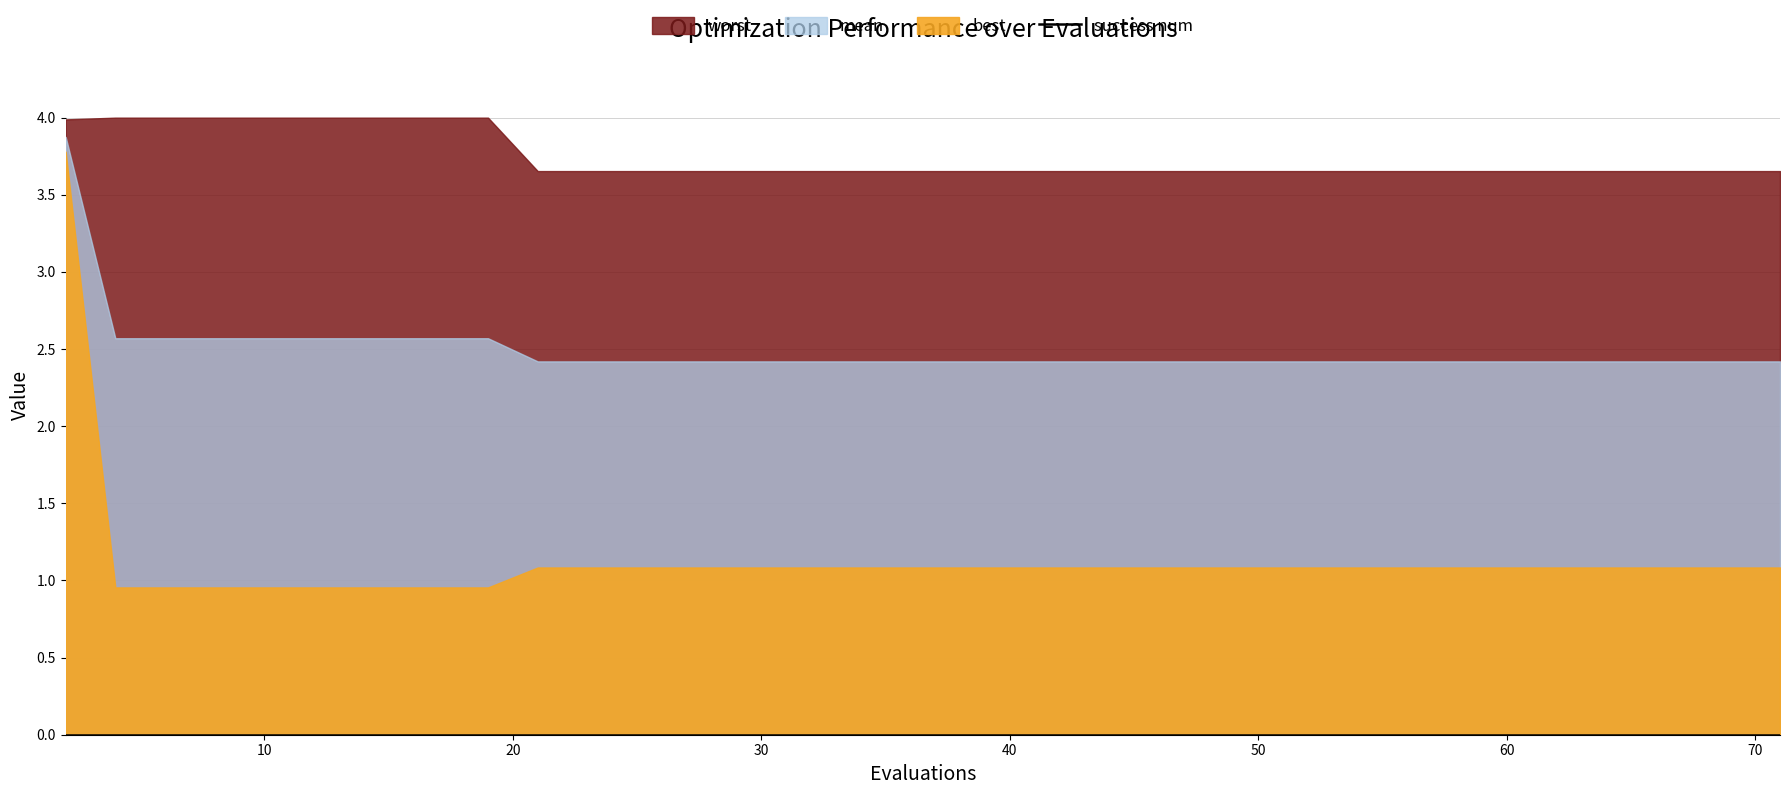

Rank the series at 12 from lowest to highest value.

success num, best, mean, worst